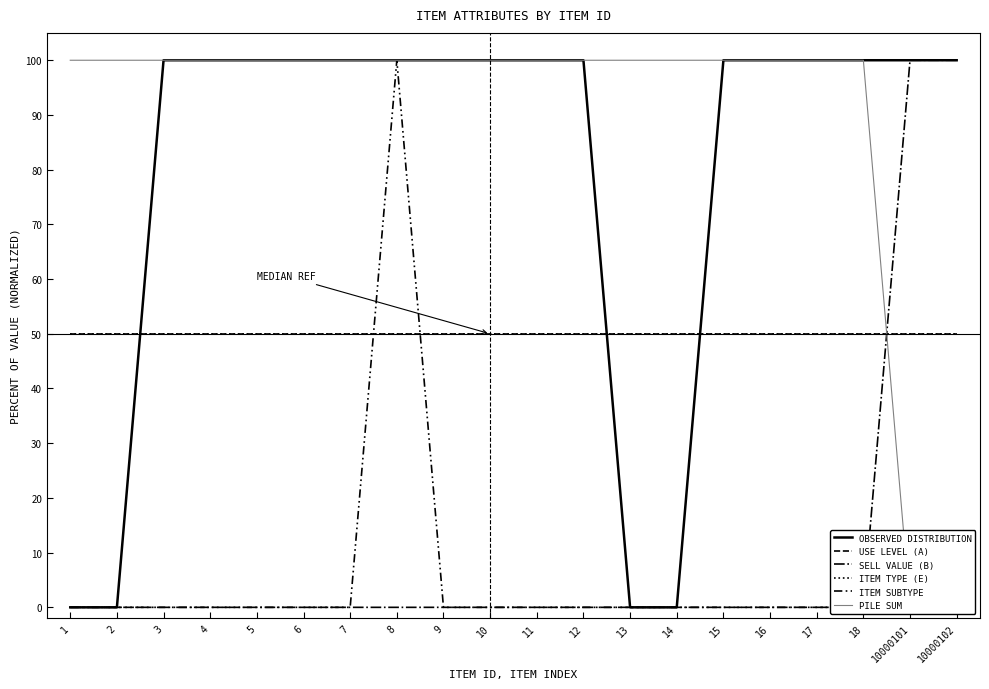

What is the spread (max minus min) of values at 1?

100